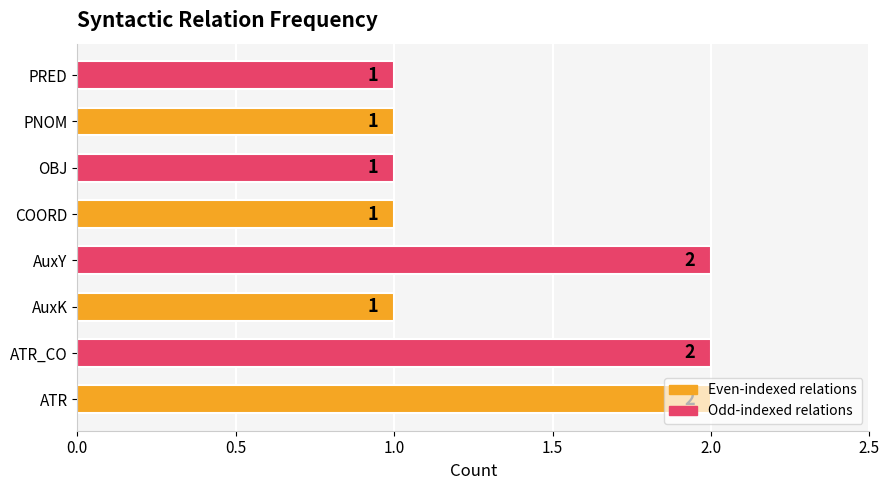

Is it true that the value at AuxY is 3?

False